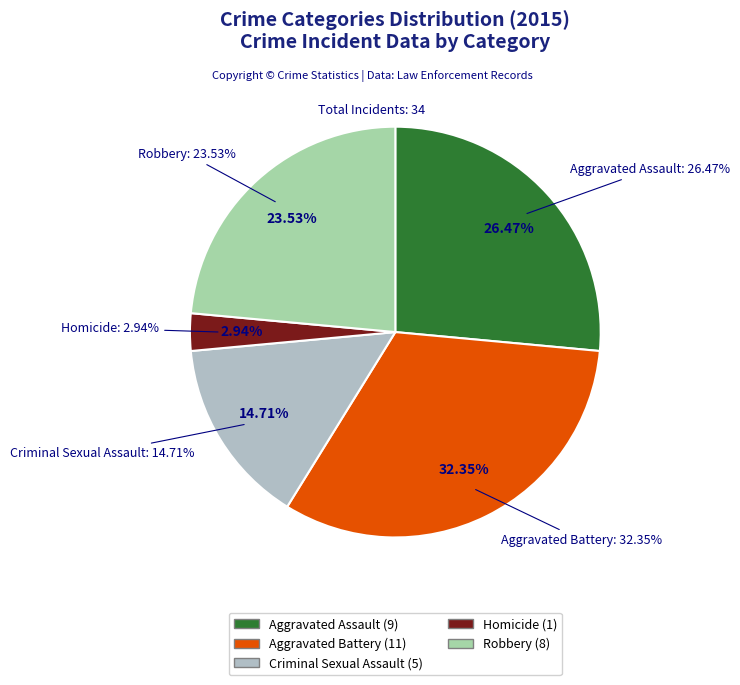

To the nearest percent, what is the average slice percentage?

20%